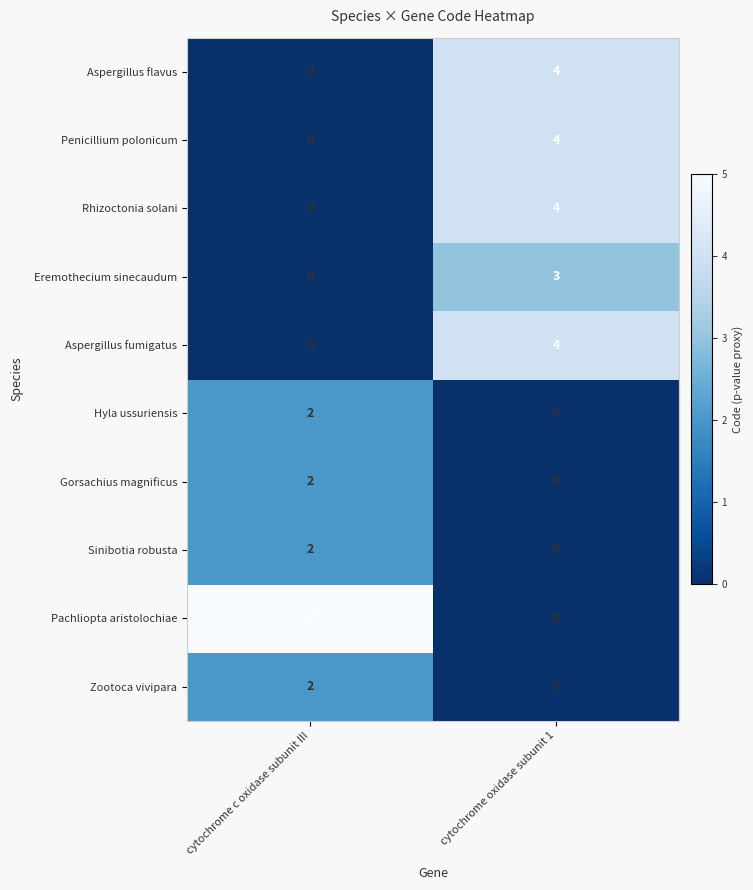

Reading left to right, transcribe all the data shown in this chart.

Aspergillus flavus: 0	4
Penicillium polonicum: 0	4
Rhizoctonia solani: 0	4
Eremothecium sinecaudum: 0	3
Aspergillus fumigatus: 0	4
Hyla ussuriensis: 2	0
Gorsachius magnificus: 2	0
Sinibotia robusta: 2	0
Pachliopta aristolochiae: 5	0
Zootoca vivipara: 2	0